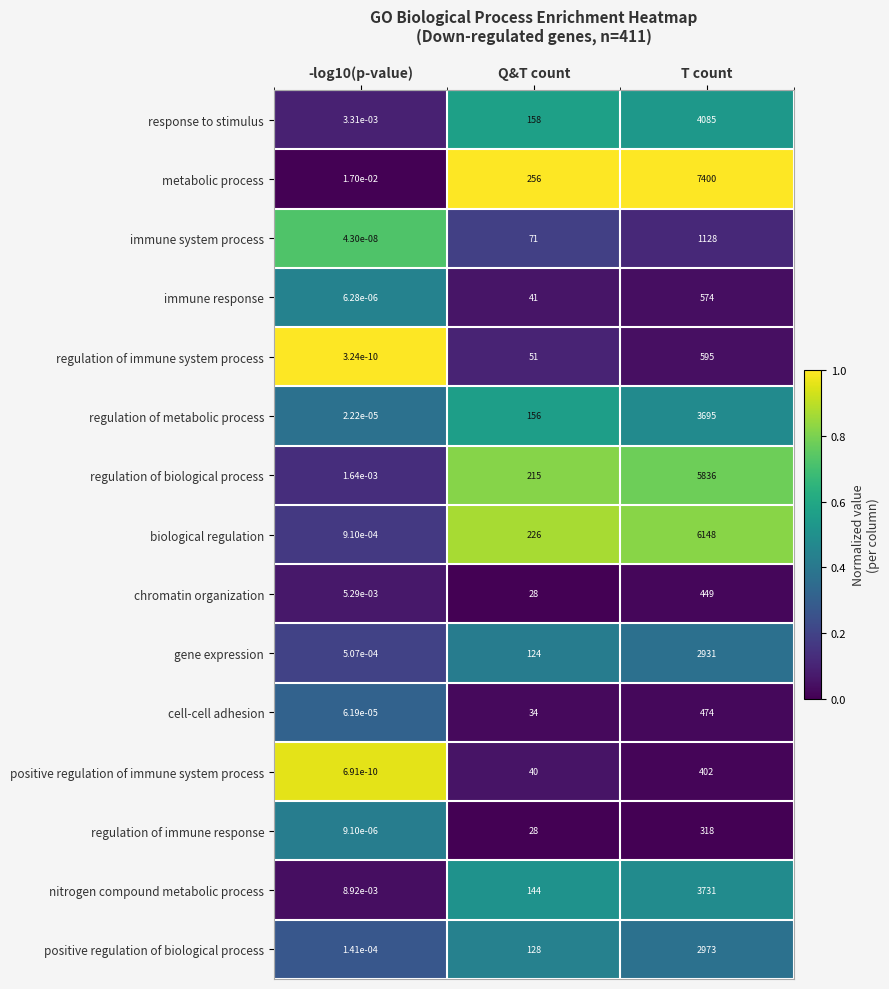

True or false: regulation of immune system process has a value of 272.7 at T count.

False